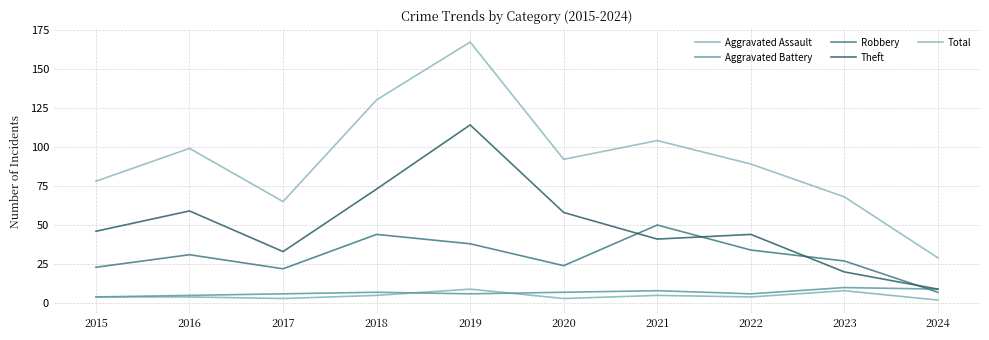

Between 2020 and 2023, which is larger?

2023